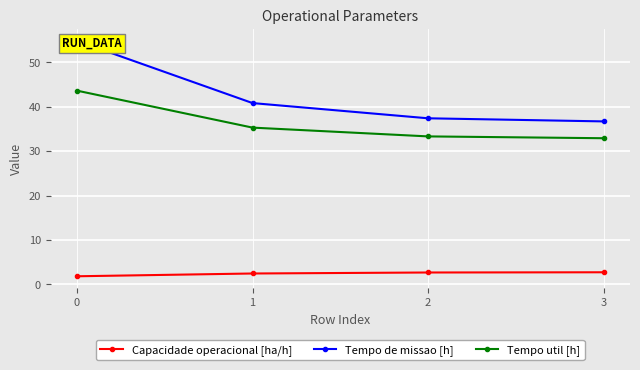

At how many categories does at least one series exceed 17?

4